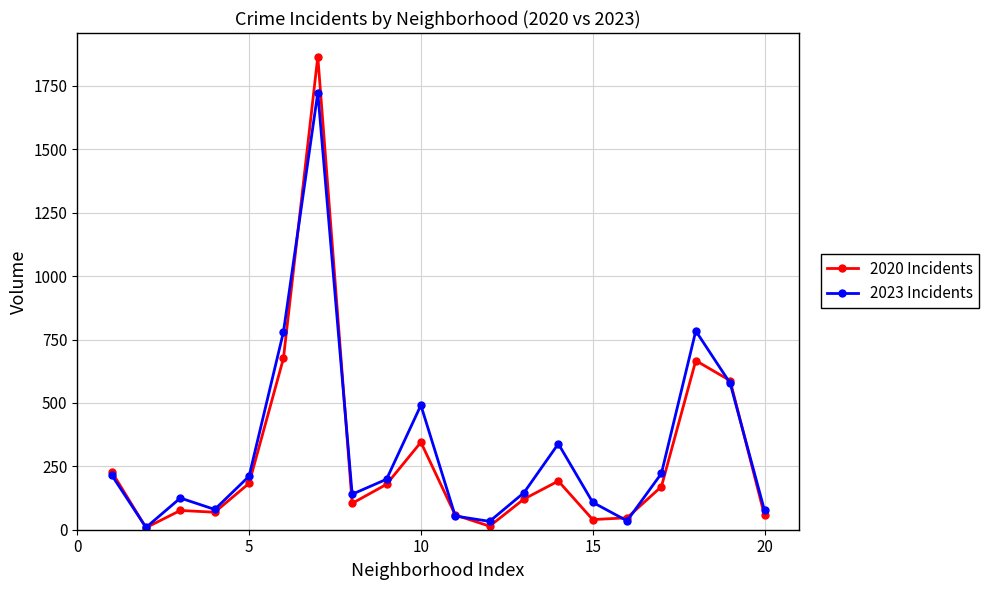

Which series has the largest range (max minus min)?

2020 Incidents